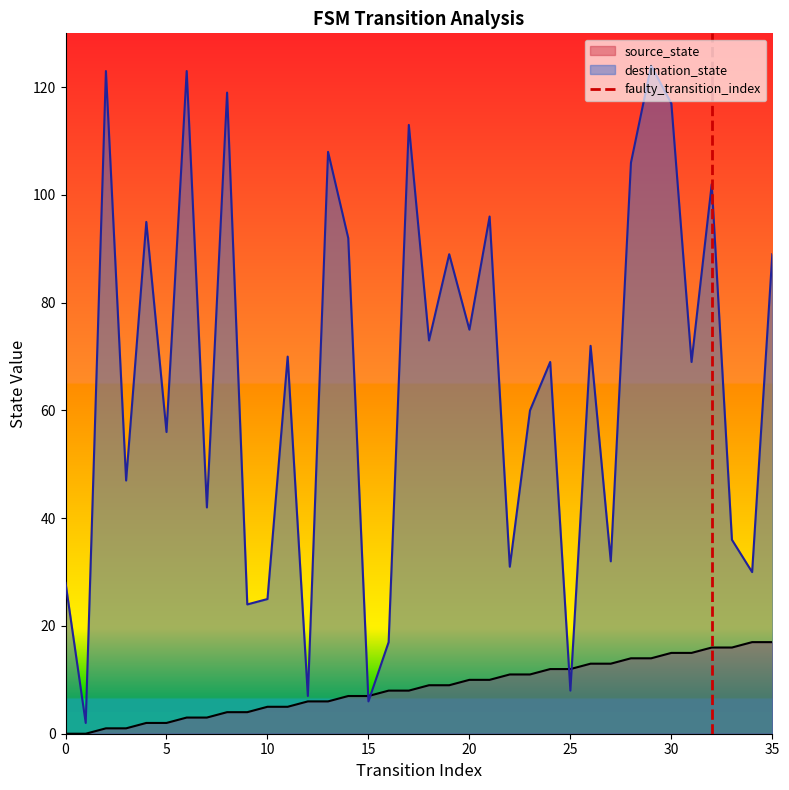

True or false: destination_state has a value of 32 at 30.

False